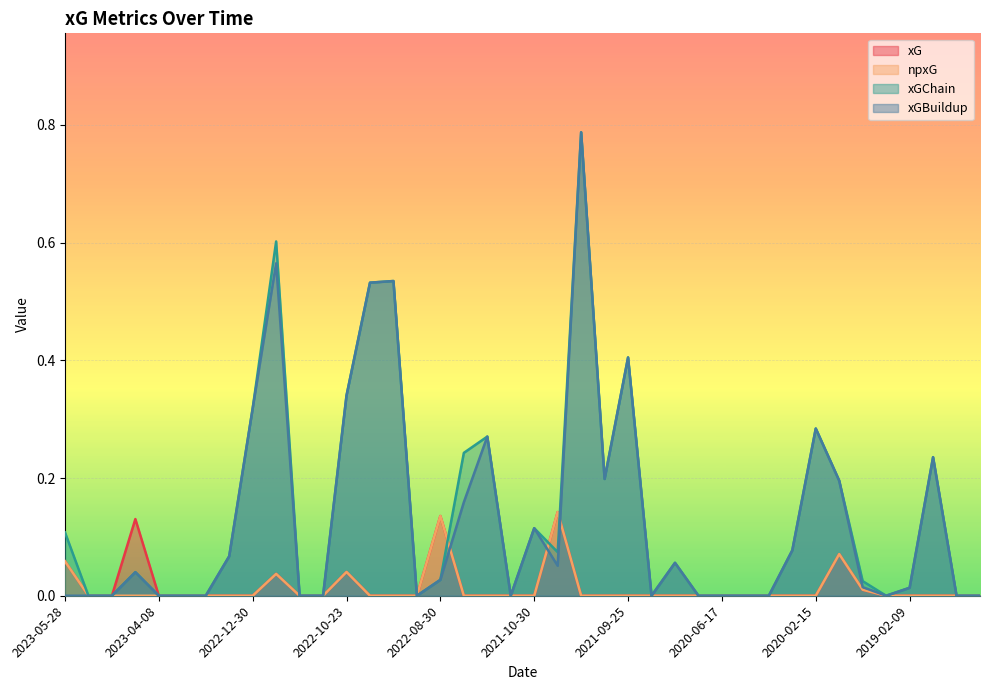

Is it true that npxG equals 0.0 at 2023-05-20?

True